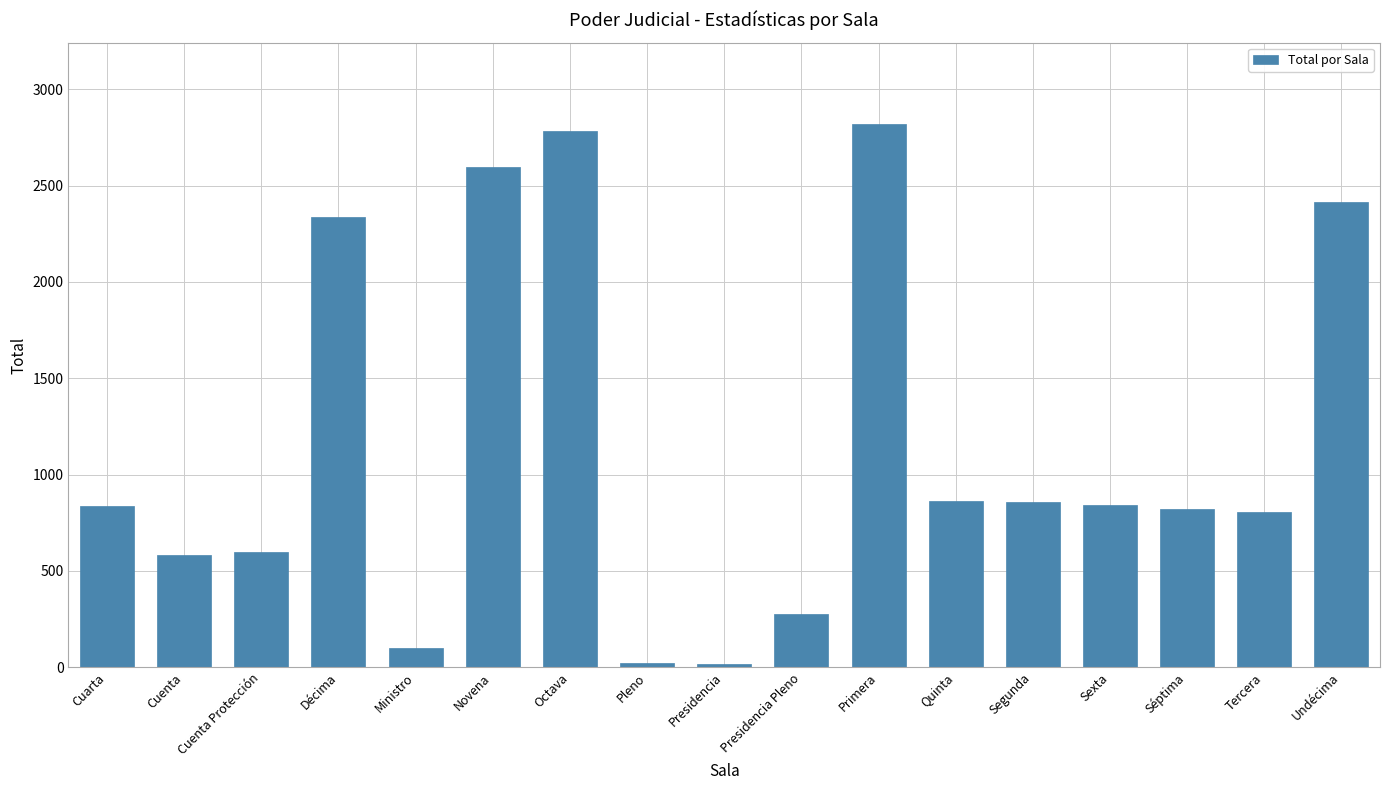

How many data points are less than 838?

8